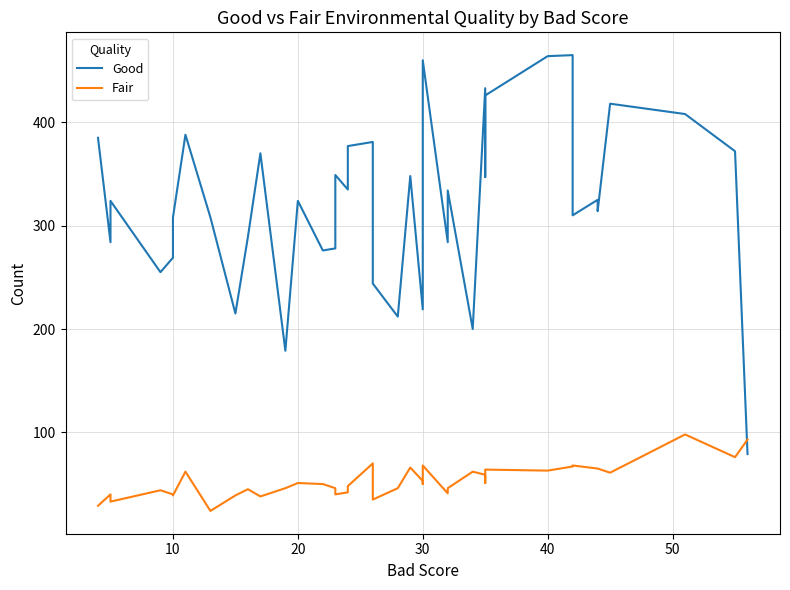

True or false: Good has more than 2 interior local peaks.

True